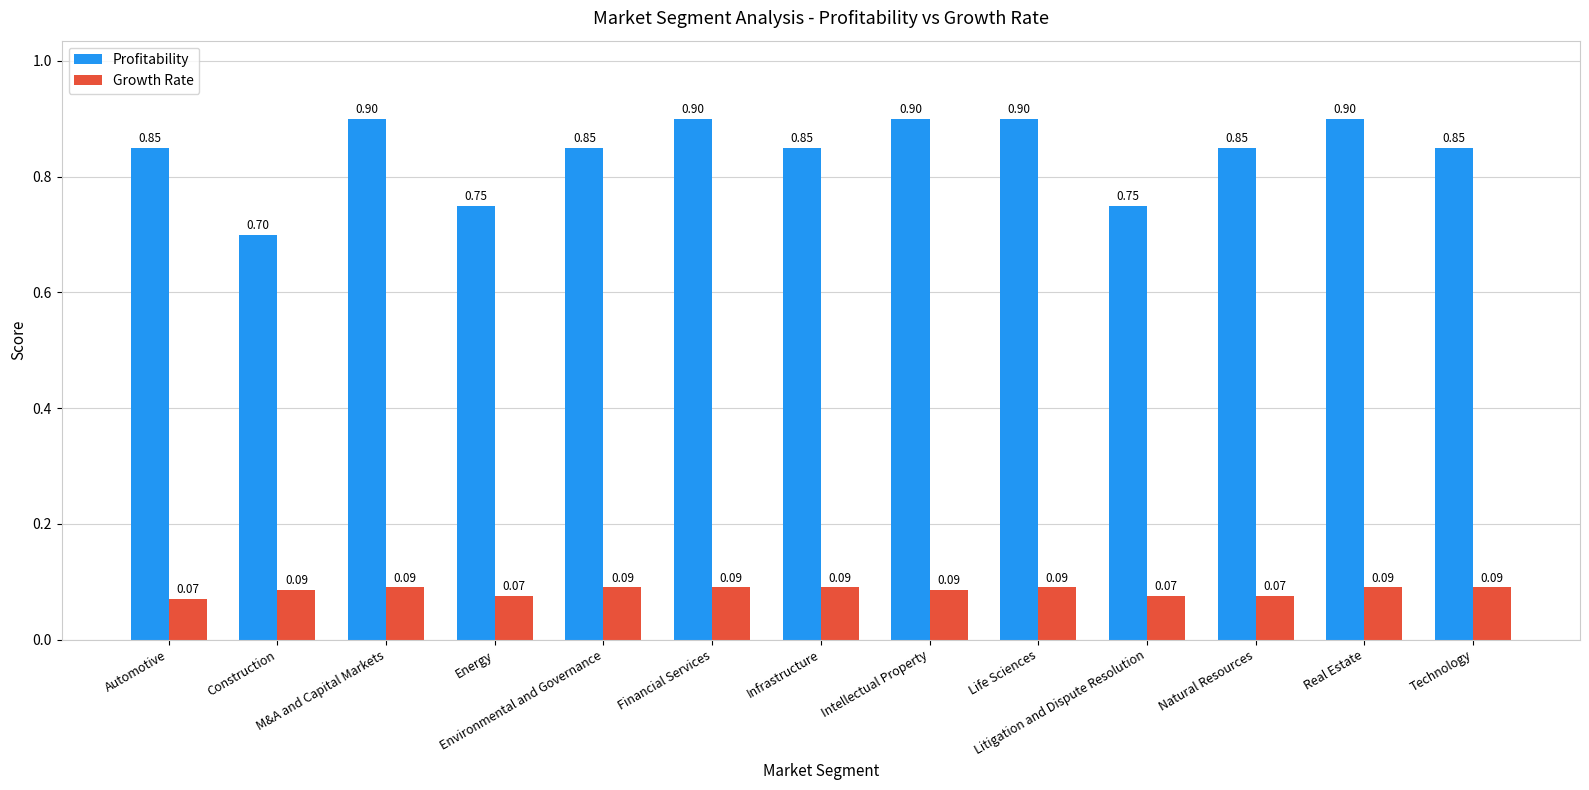

At how many categories does at least one series exceed 0?

13